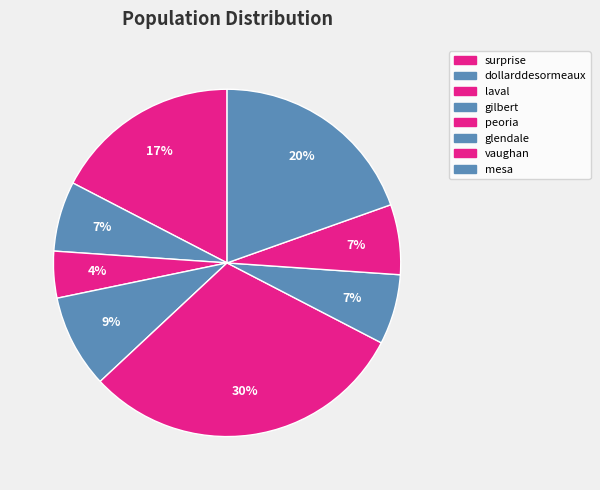

How many segments does this pie chart have?

8